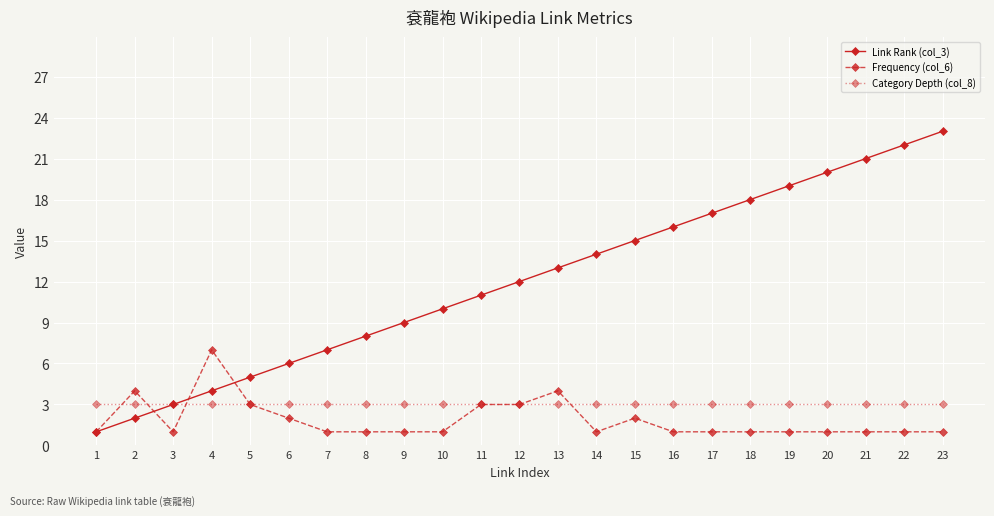

What is the total value across all series at 9?

13